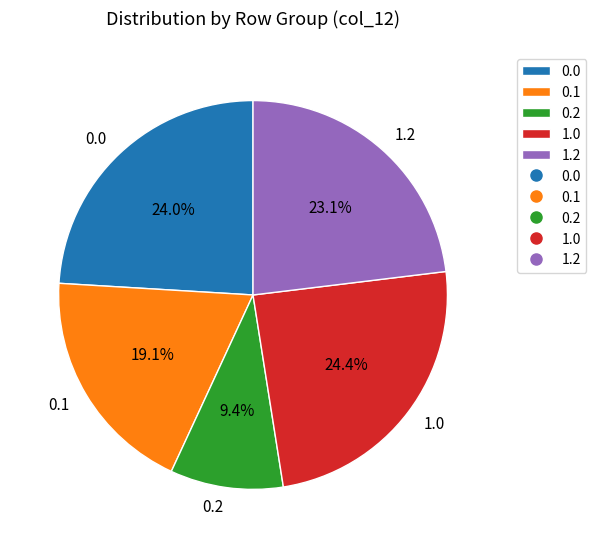

Does 0.1 account for over 50% of the chart?

No